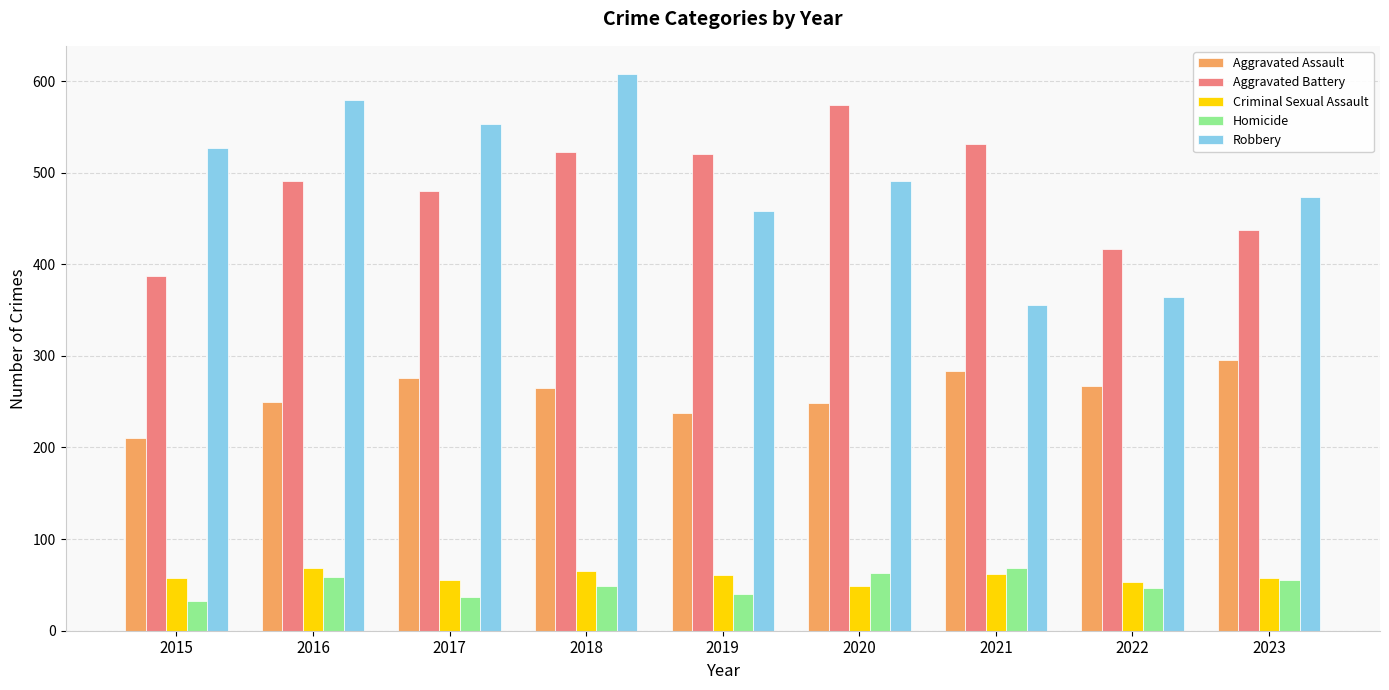

How many series are shown in this chart?

5